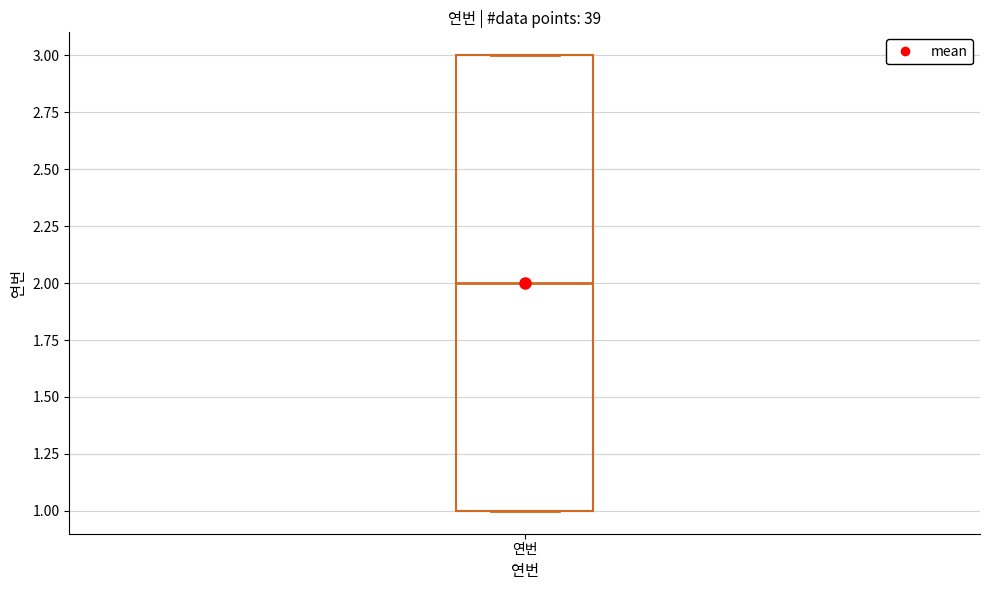

Transcribe this box plot: give where the median line is, the range the box spans, and where the two whiskers end, as read against the y-axis. The values are not printed on the chart, so give them approximately, as read against the axis.

median 2, box 1 to 3, whiskers 1 to 3